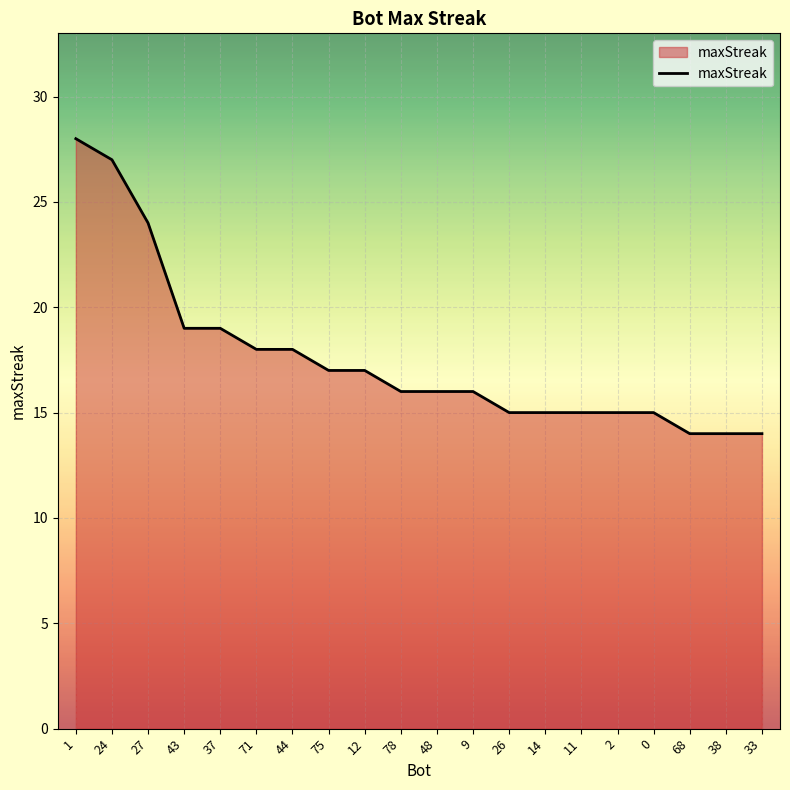

The value at 9 is 10. True or false?

False